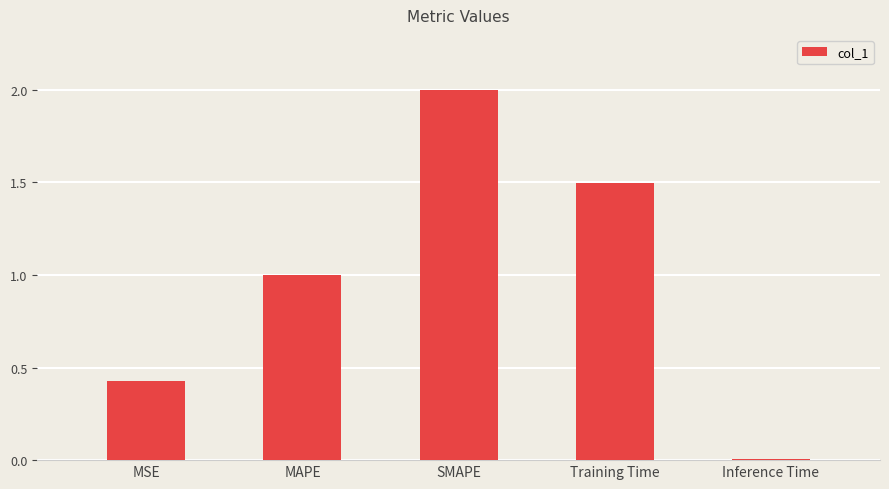

Is it true that the value at SMAPE is 2.0?

True